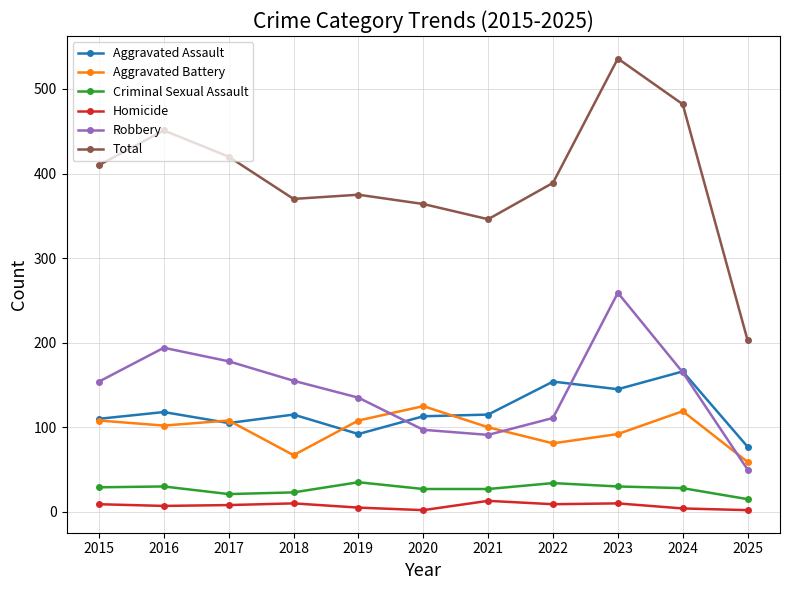

Which series has the largest total across all categories?

Total